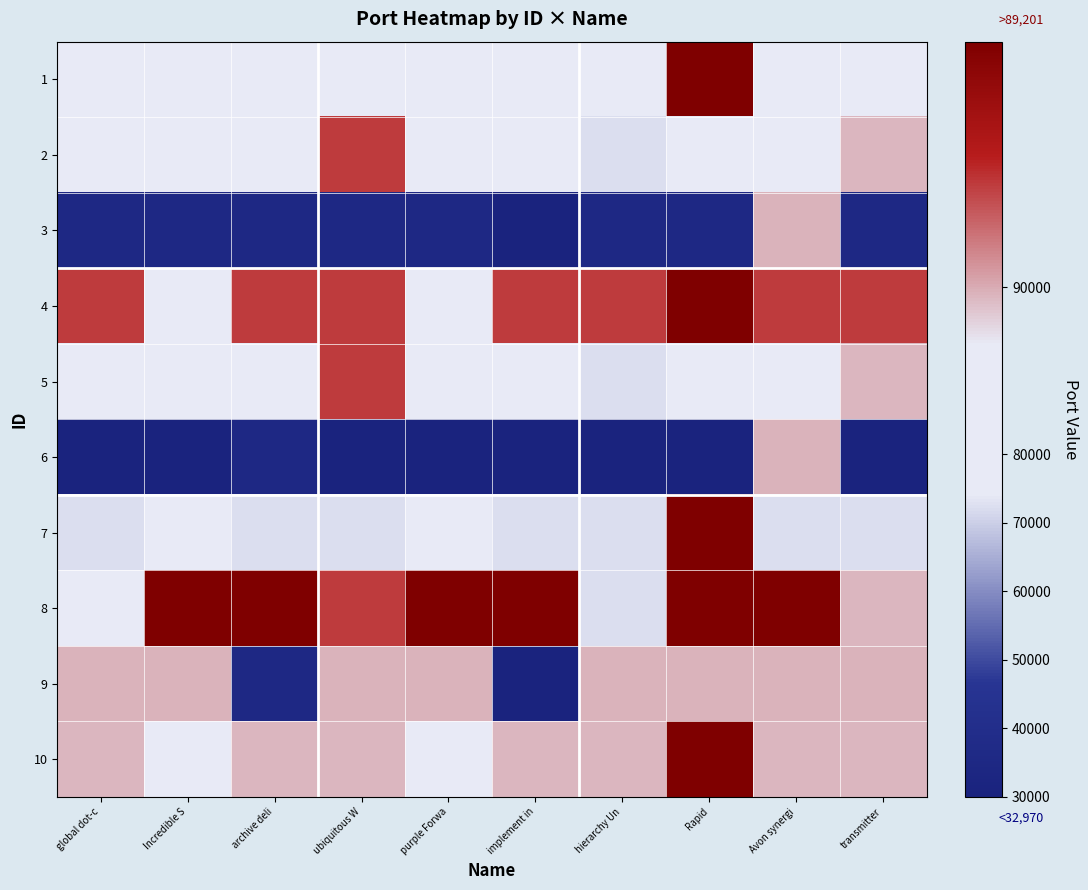

Reading right to left, transcribe all the data shown in this chart.

1: transmitter=83023	Avon synergi=83023	Rapid=99113	hierarchy Un=83023	implement in=83023	purple Forwa=87161	ubiquitous W=83023	archive deli=83023	Incredible S=80386	global dot-c=83023
2: transmitter=89609	Avon synergi=80386	Rapid=80386	hierarchy Un=72305	implement in=80386	purple Forwa=80386	ubiquitous W=93850	archive deli=80386	Incredible S=80386	global dot-c=83023
3: transmitter=35358	Avon synergi=89749	Rapid=35358	hierarchy Un=35358	implement in=29973	purple Forwa=35358	ubiquitous W=35358	archive deli=35358	Incredible S=35358	global dot-c=35358
4: transmitter=93850	Avon synergi=93850	Rapid=99113	hierarchy Un=93850	implement in=93850	purple Forwa=87161	ubiquitous W=93850	archive deli=93850	Incredible S=80386	global dot-c=93850
5: transmitter=89609	Avon synergi=87161	Rapid=87161	hierarchy Un=72305	implement in=87161	purple Forwa=87161	ubiquitous W=93850	archive deli=87161	Incredible S=87161	global dot-c=83023
6: transmitter=29973	Avon synergi=89749	Rapid=29973	hierarchy Un=29973	implement in=29973	purple Forwa=29973	ubiquitous W=29973	archive deli=35358	Incredible S=29973	global dot-c=29973
7: transmitter=72305	Avon synergi=72305	Rapid=99113	hierarchy Un=72305	implement in=72305	purple Forwa=87161	ubiquitous W=72305	archive deli=72305	Incredible S=80386	global dot-c=72305
8: transmitter=89609	Avon synergi=99113	Rapid=99113	hierarchy Un=72305	implement in=99113	purple Forwa=99113	ubiquitous W=93850	archive deli=99113	Incredible S=99113	global dot-c=83023
9: transmitter=89749	Avon synergi=89749	Rapid=89749	hierarchy Un=89749	implement in=29973	purple Forwa=89749	ubiquitous W=89749	archive deli=35358	Incredible S=89749	global dot-c=89749
10: transmitter=89609	Avon synergi=89609	Rapid=99113	hierarchy Un=89609	implement in=89609	purple Forwa=87161	ubiquitous W=89609	archive deli=89609	Incredible S=80386	global dot-c=89609